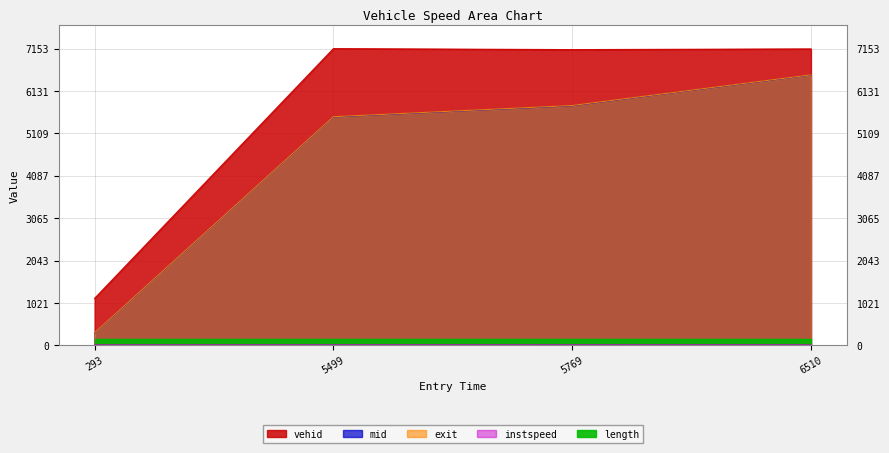

Rank the categories by vehid value from lowest to highest.

293, 5769, 6510, 5499